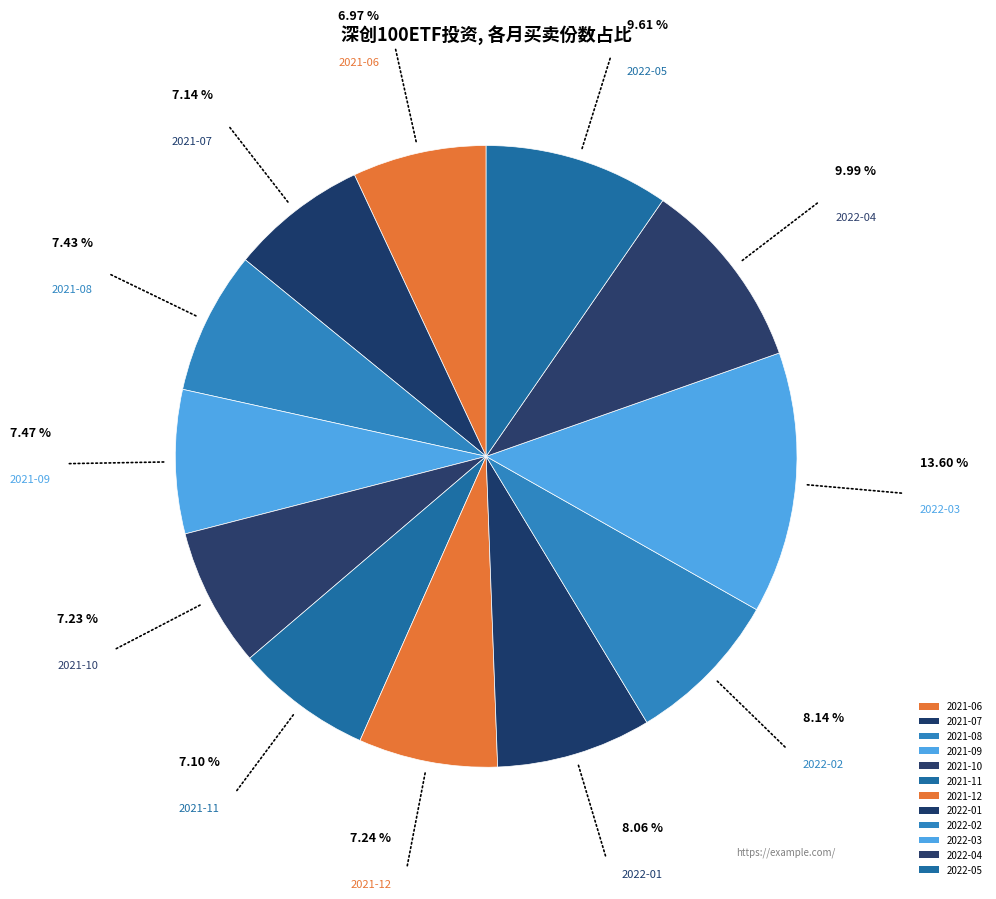

Is it true that 2022-02 is 8% of the pie?

True